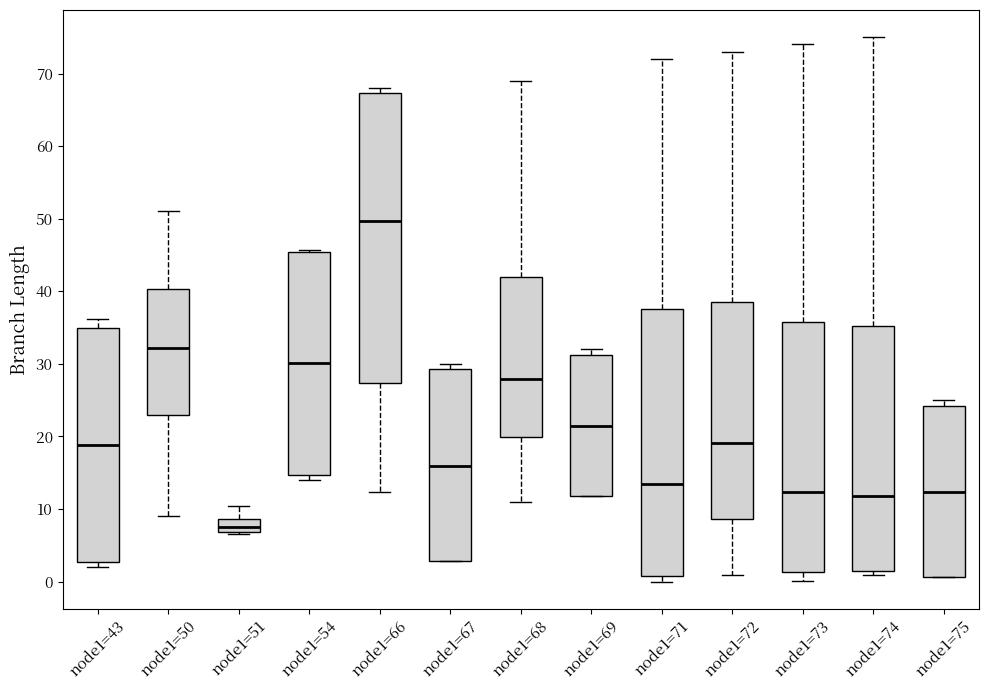

Which box's median line is the highest?

node1=66